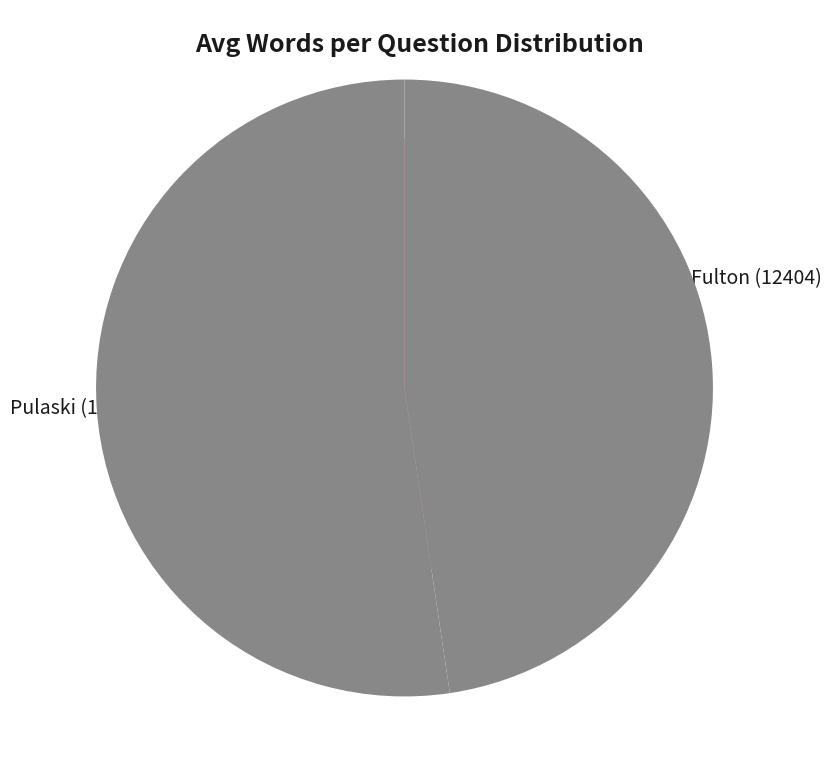

What percentage is NOT represented by Fulton (12404)?

52.3%